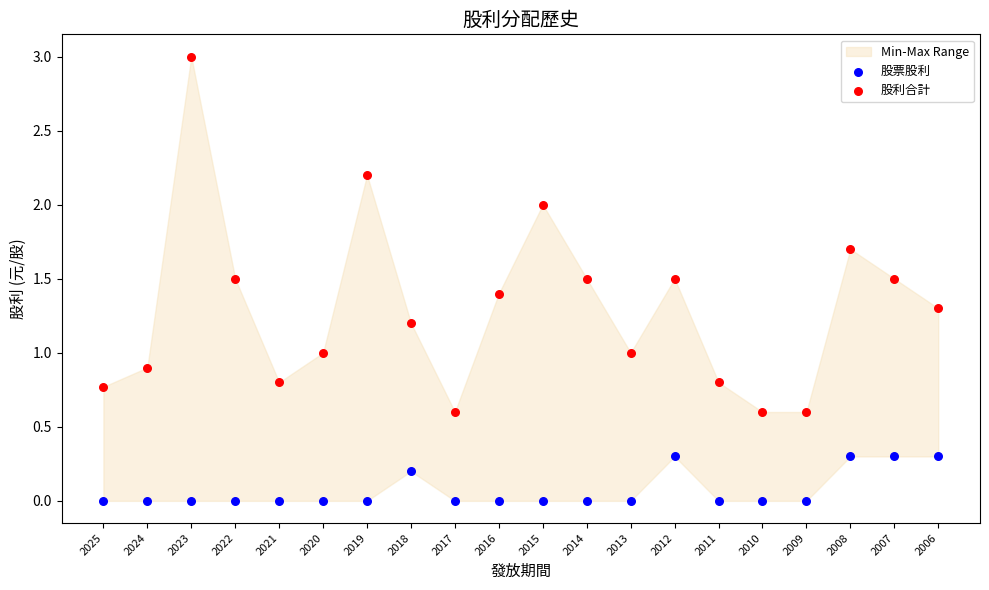

Which series contains the highest Y value?

股利合計